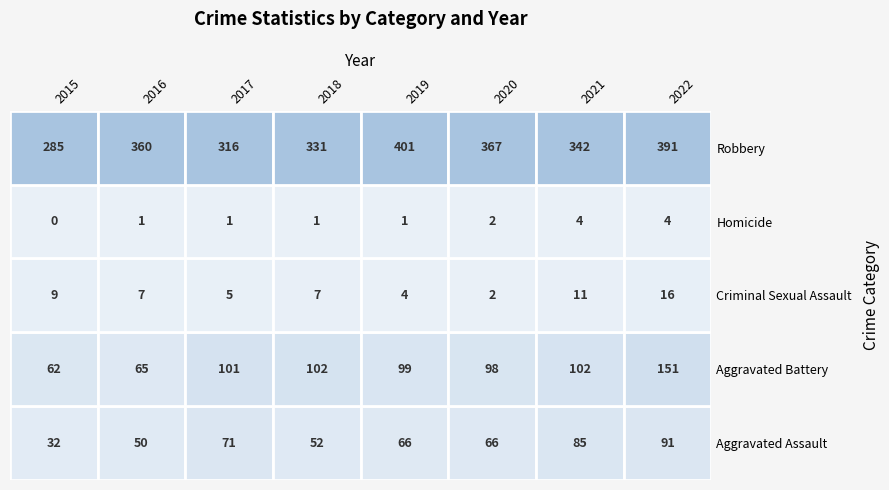

At which label is Homicide closest to 2?

2020